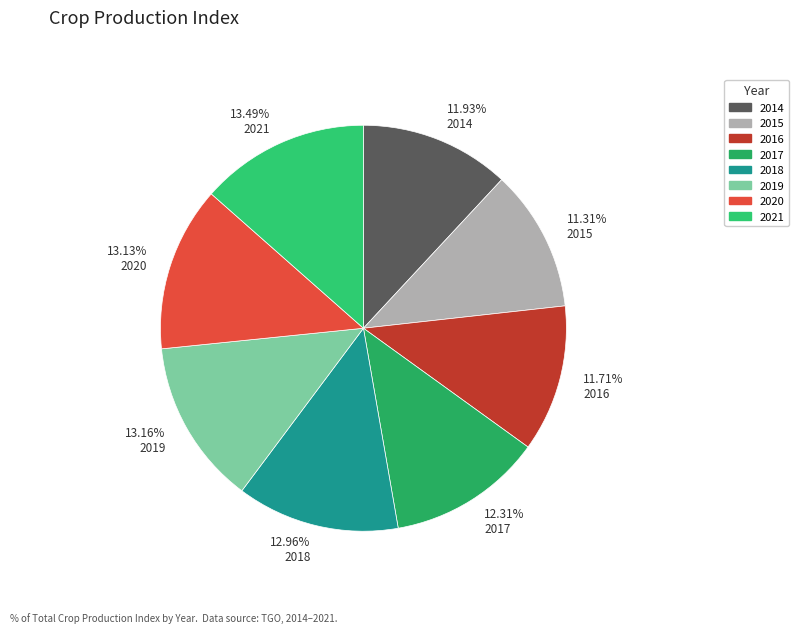

What is the ratio of the value at 12.96% 2018 to the value at 11.31% 2015?

1.1